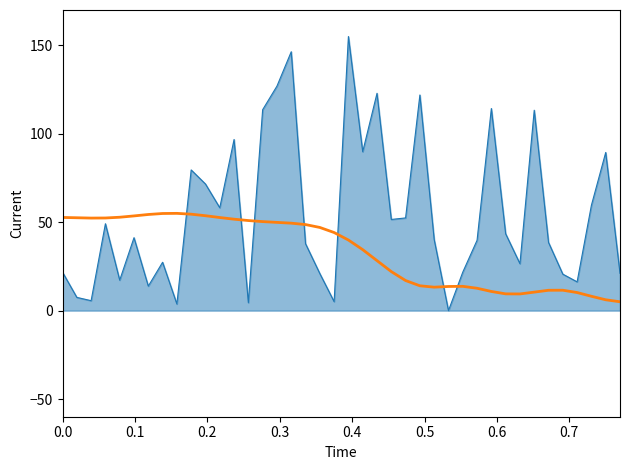

What is the greatest value displayed?

155.0